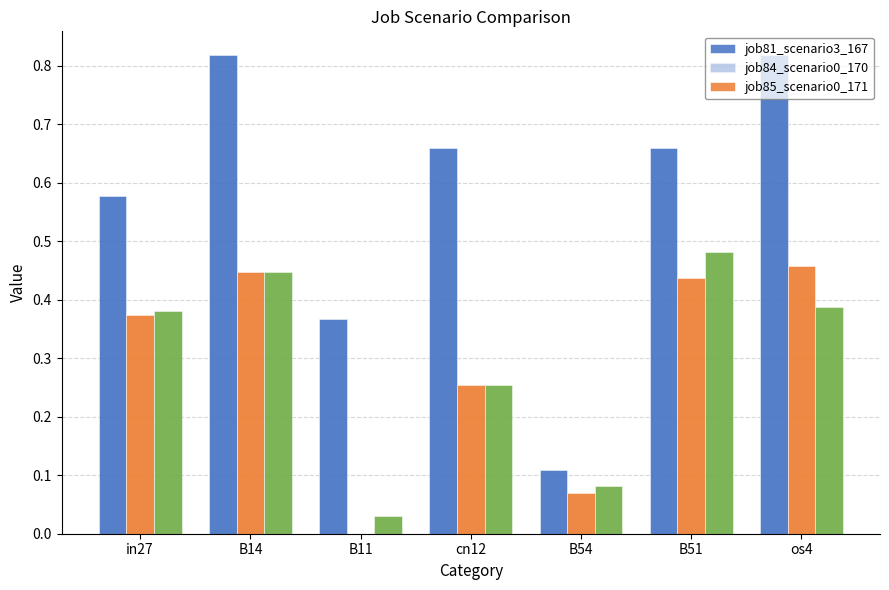

Which category has the highest value in the job85_scenario0_171 series?

B51